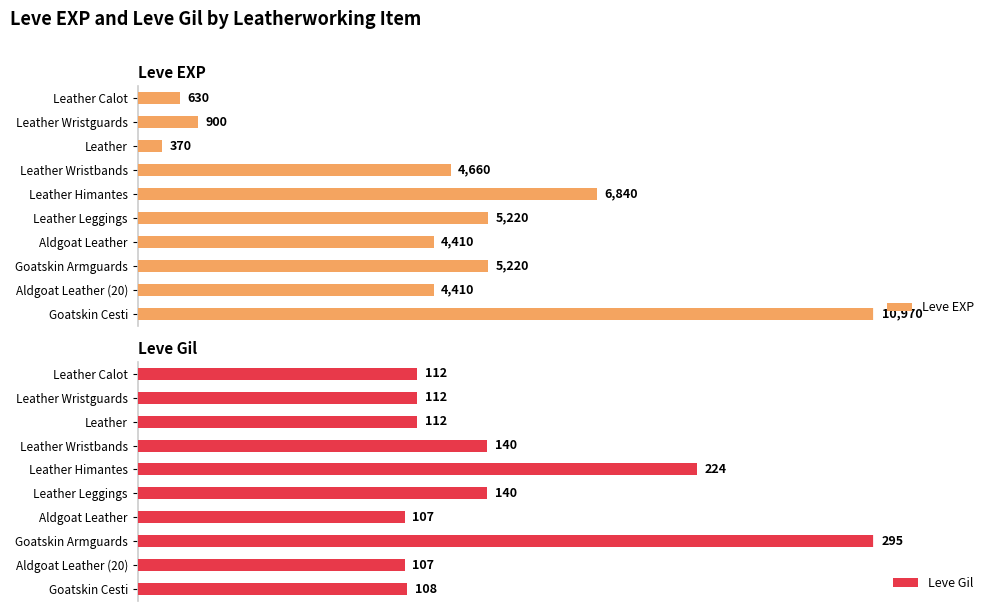

Between Leather Wristguards and Leather Leggings, which is larger?

Leather Leggings